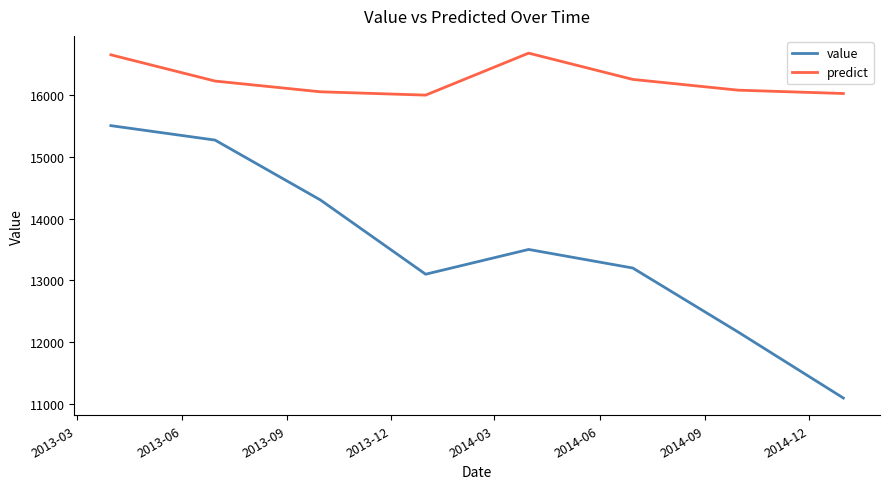

True or false: predict and value cross at least once.

False